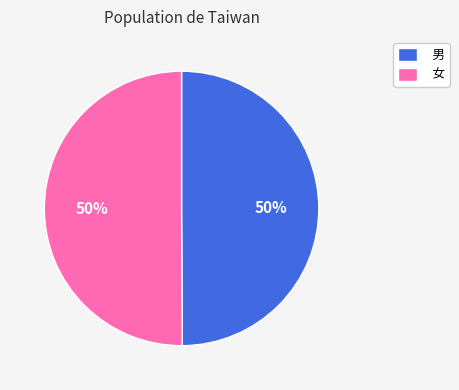

The 男 slice represents 50% of the pie. True or false?

True